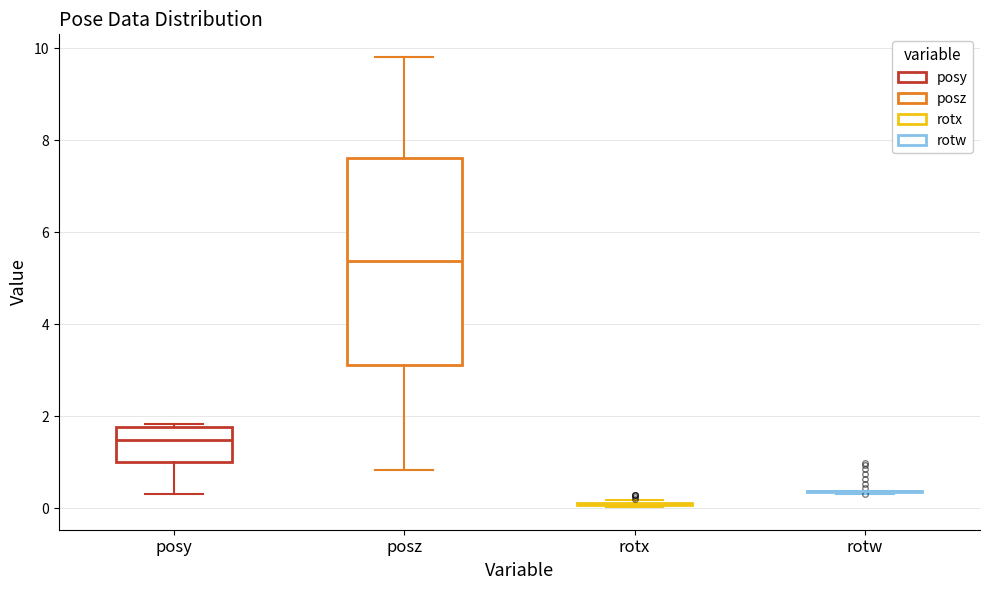

Reading left to right, transcribe this box plot: for each box, give where its median line is, the range the box spans, and where its two whiskers end, as read against the y-axis. The values are not printed on the chart, so give them approximately, as read against the axis.

posy: median 1.4, box 1.0 to 1.8, whiskers 0.4 to 1.8 (just above the box's upper edge)
posz: median 5.4, box 3.2 to 7.6, whiskers 0.8 to 9.8
rotx: box collapsed to a line at 0.0, whiskers 0.0 to 0.2
rotw: box collapsed to a line at 0.4, whiskers 0.4 to 0.4